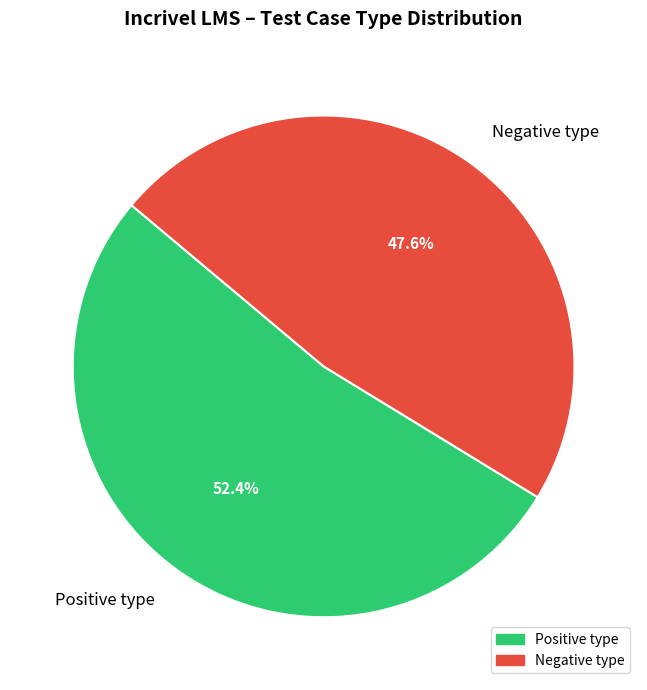

True or false: Positive type accounts for 61% of the total.

False